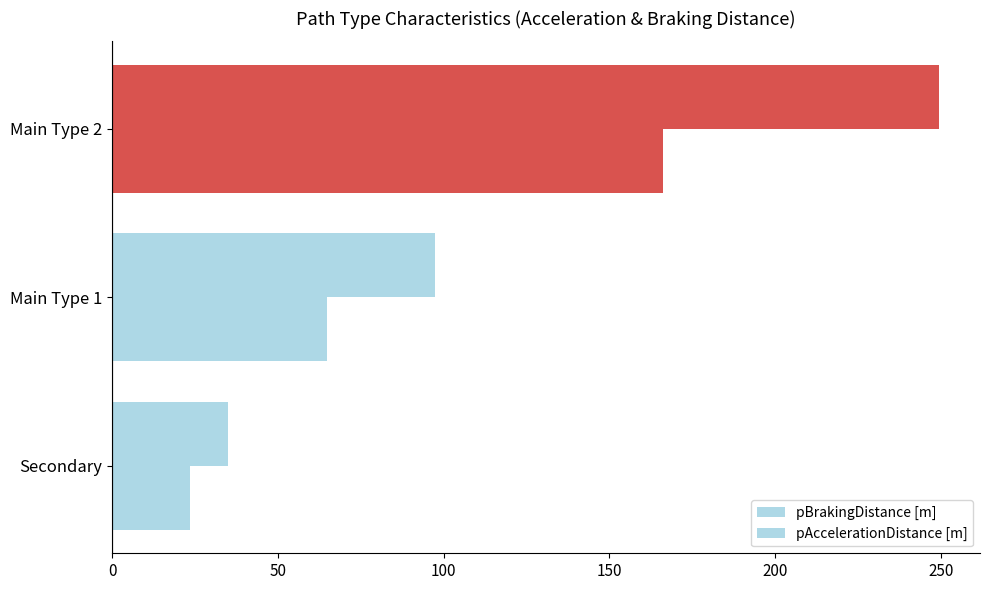

How many data points does each series have?

3